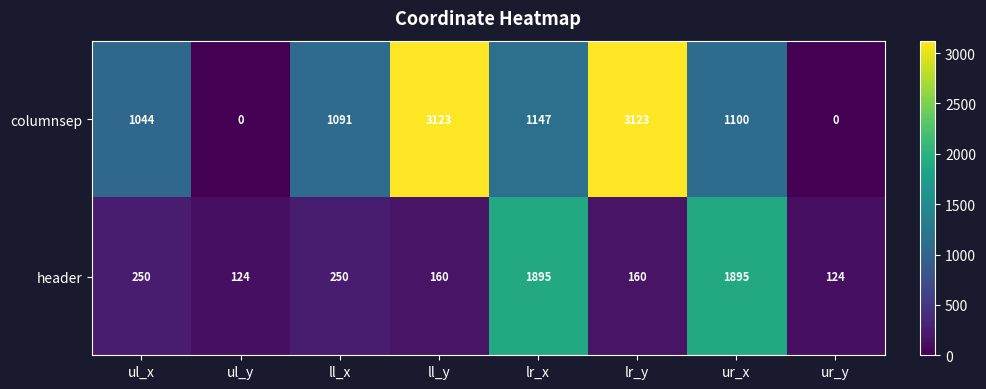

List the series in order of their peak value, lowest first.

header, columnsep